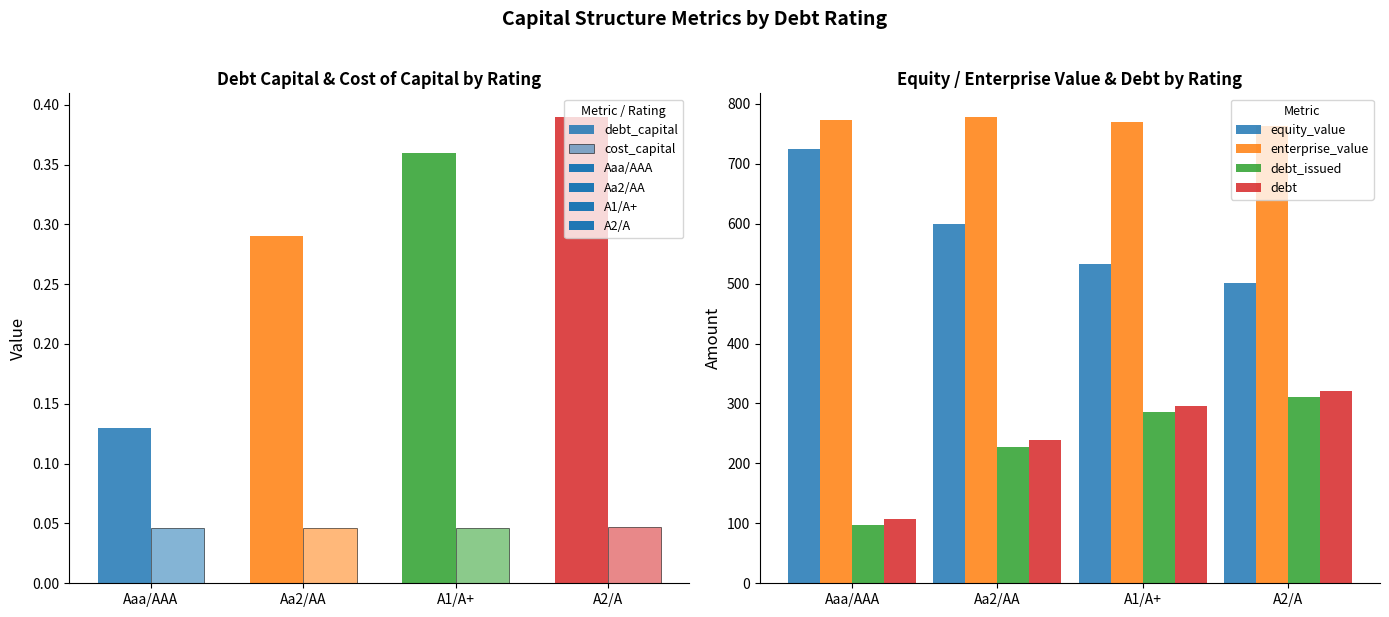

At A2/A, list the series in order from largest to smallest.

enterprise_value, equity_value, debt, debt_issued, debt_capital, cost_capital